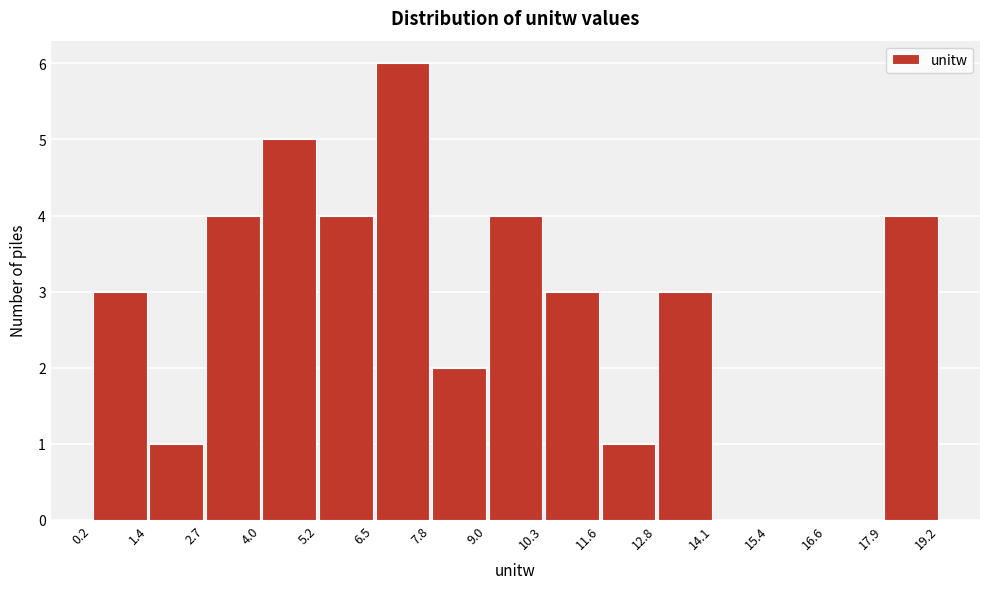

Over which range of the x-axis is the bar tallest?

6.5 to 7.8